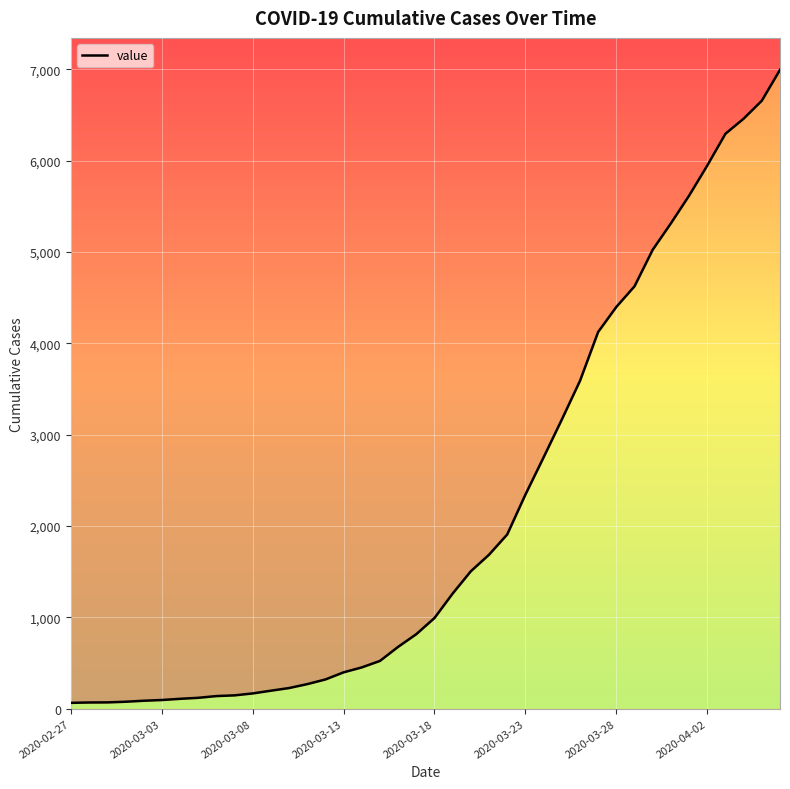

What is the sum of all values?

85677